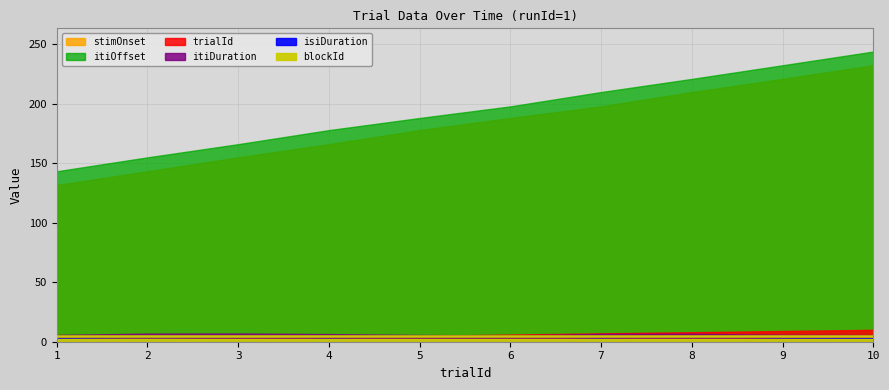

Is it true that isiDuration equals 2.5 at 6?

False